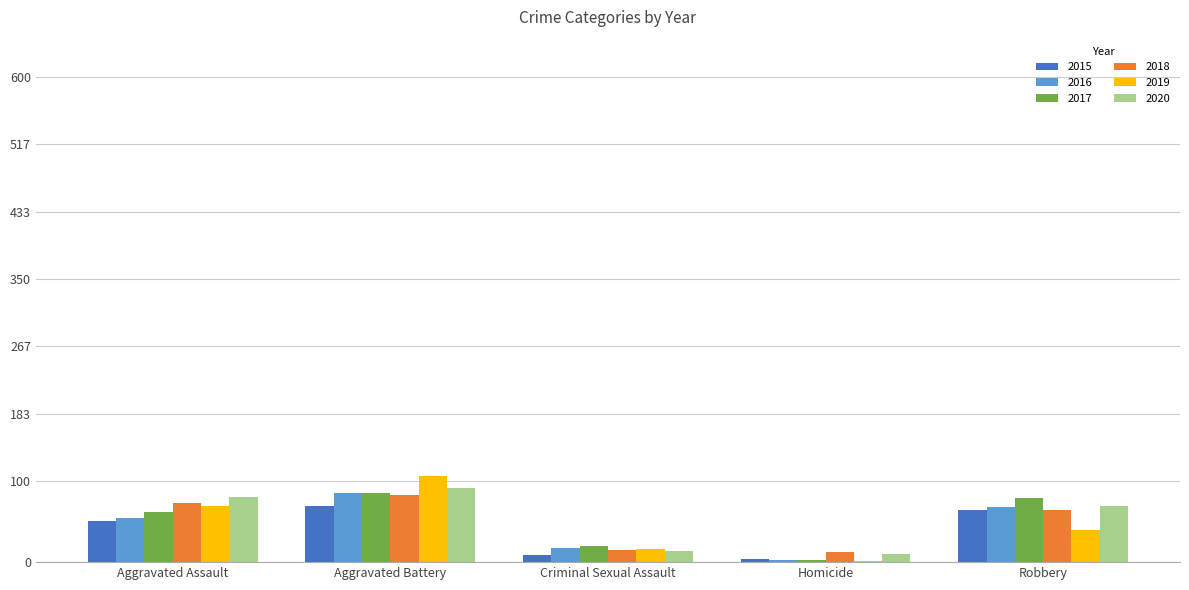

At which label is 2018 closest to 48?

Robbery